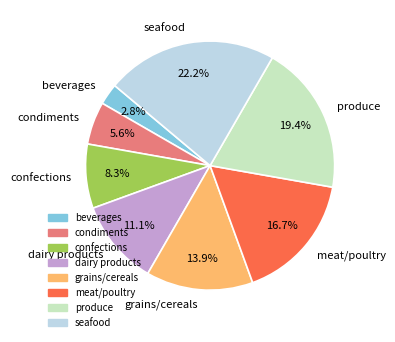

Does meat/poultry represent more than half of the total?

No